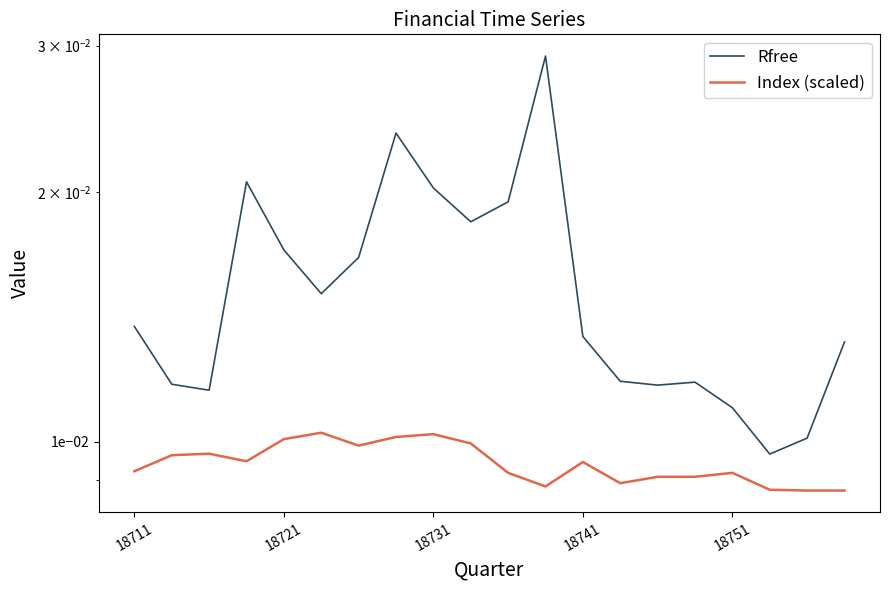

What are all the series names shown in the legend?

Rfree, Index (scaled)